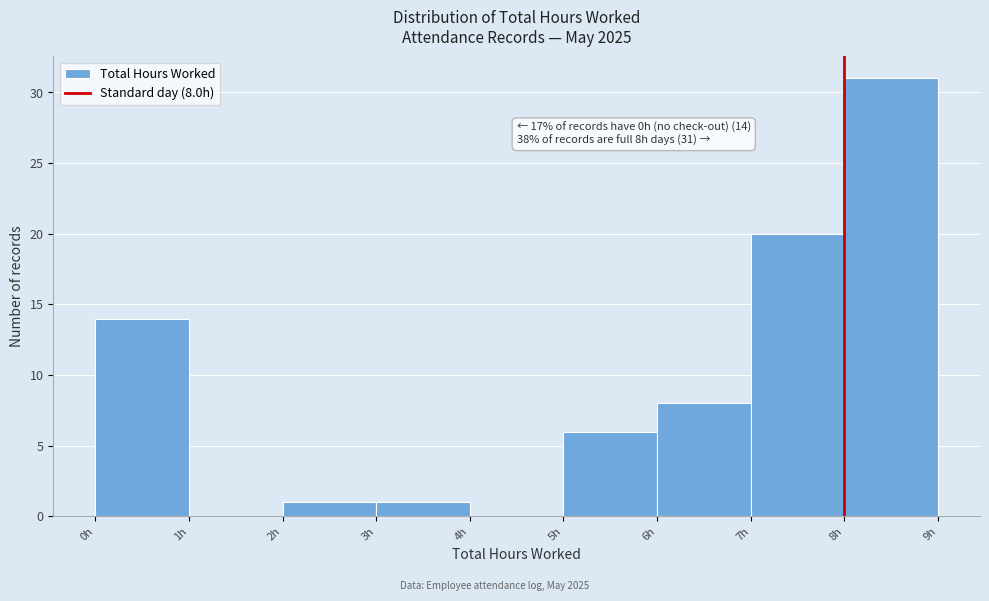

Over which range of the x-axis is the bar tallest?

8 to 9